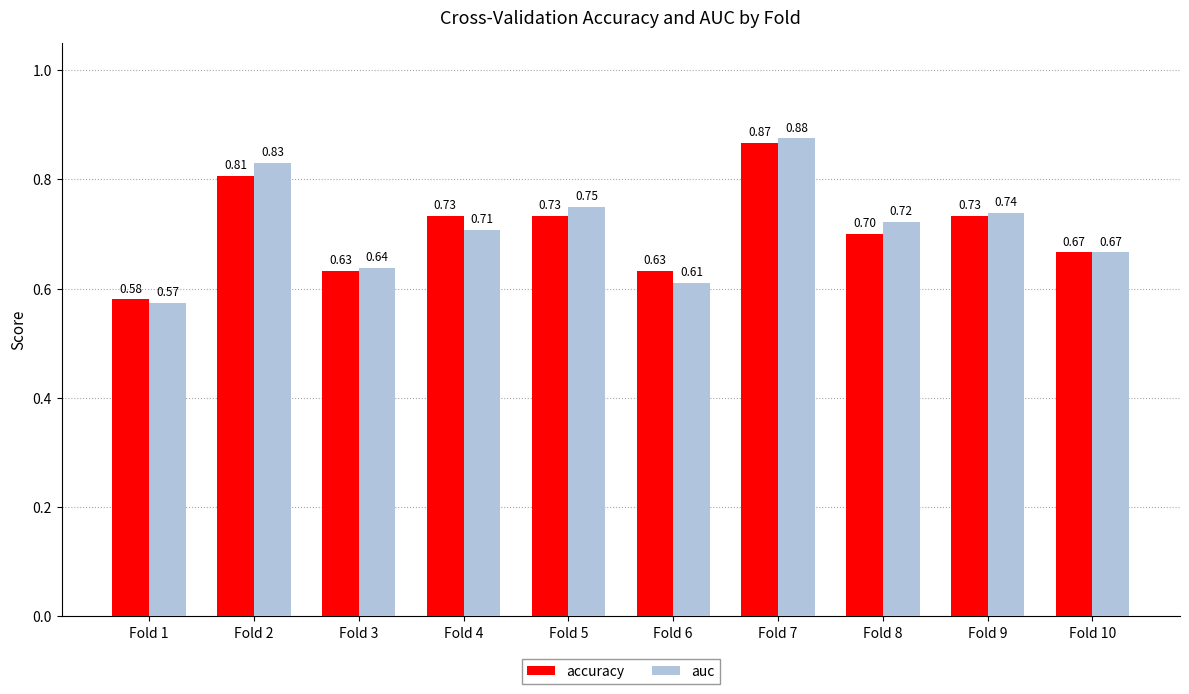

Between Fold 3 and Fold 5, which series saw the biggest shift?

auc